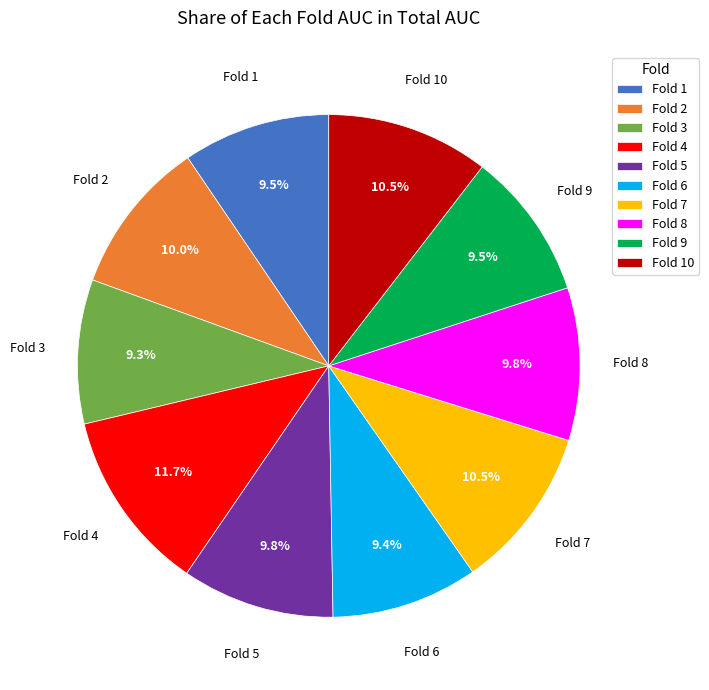

Which has a higher value, Fold 9 or Fold 4?

Fold 4